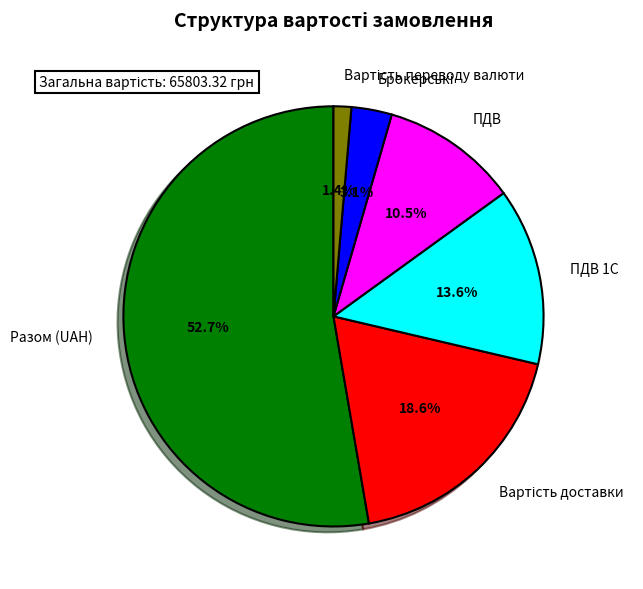

Which category has the biggest portion of the pie?

Разом (UAH)